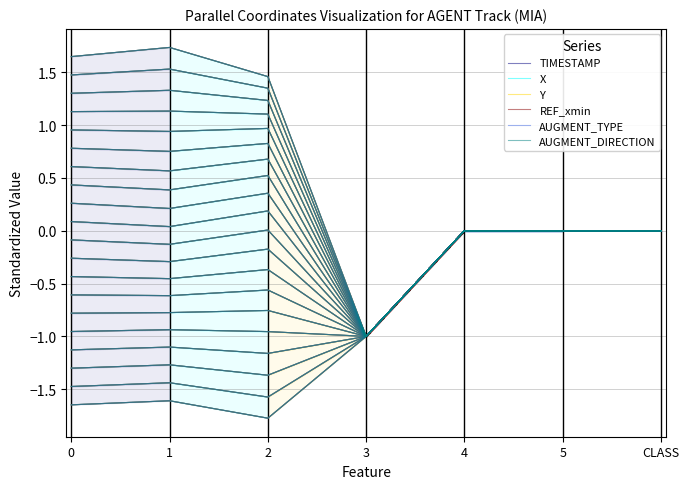

Which series has the widest spread of values?

TIMESTAMP